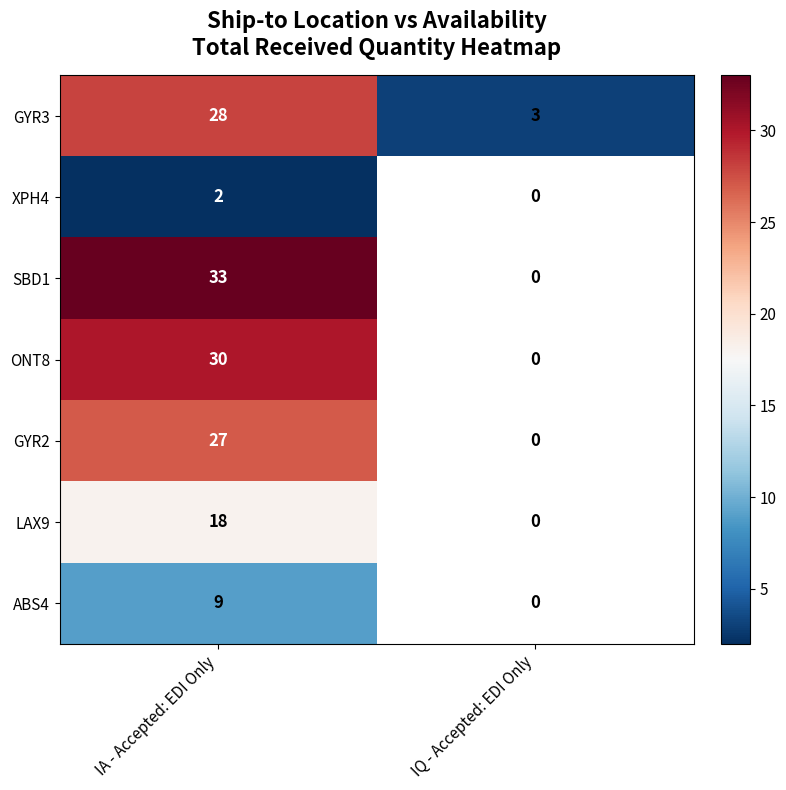

Is it true that ABS4 equals 12 at IA - Accepted: EDI Only?

False